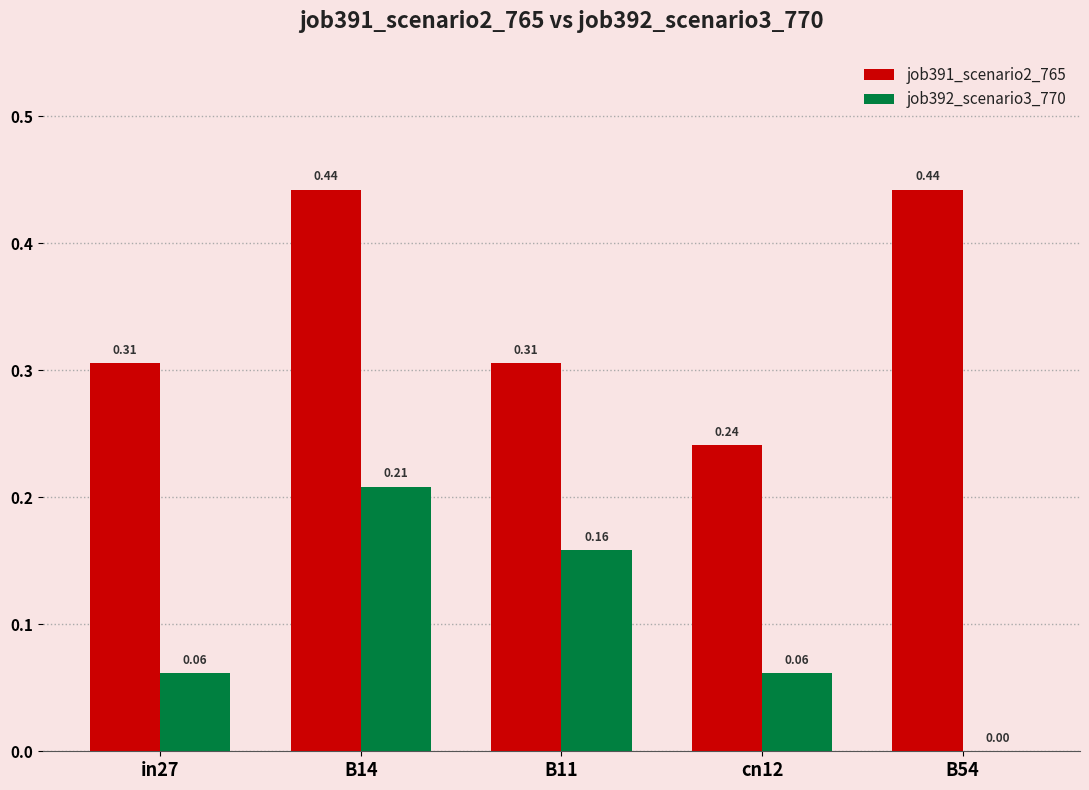

Which series has the largest total across all categories?

job391_scenario2_765